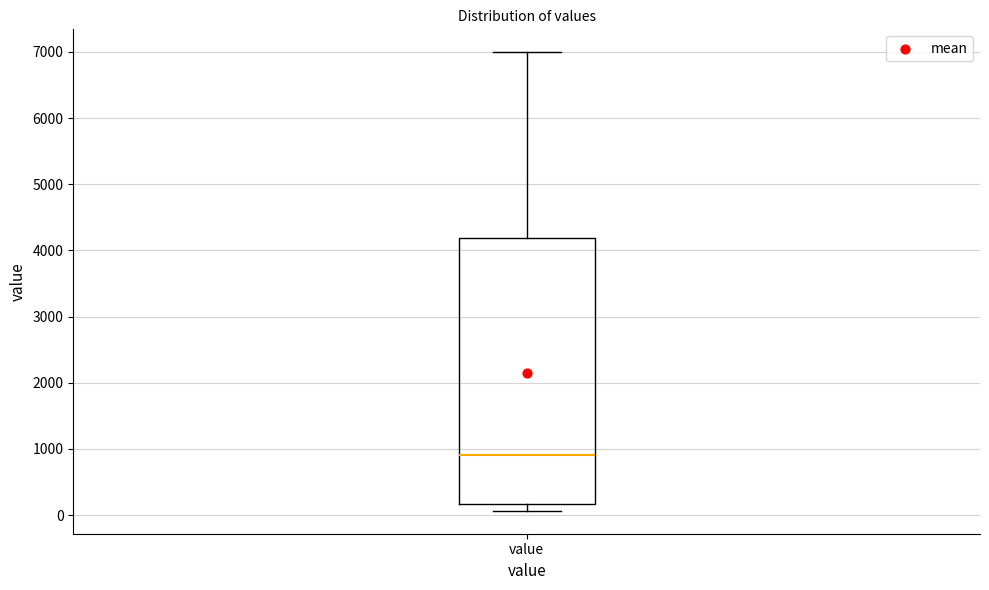

Where does the upper whisker of the box for value end on the y-axis? The values are not printed on the chart, so give them approximately, as read against the axis.

7000